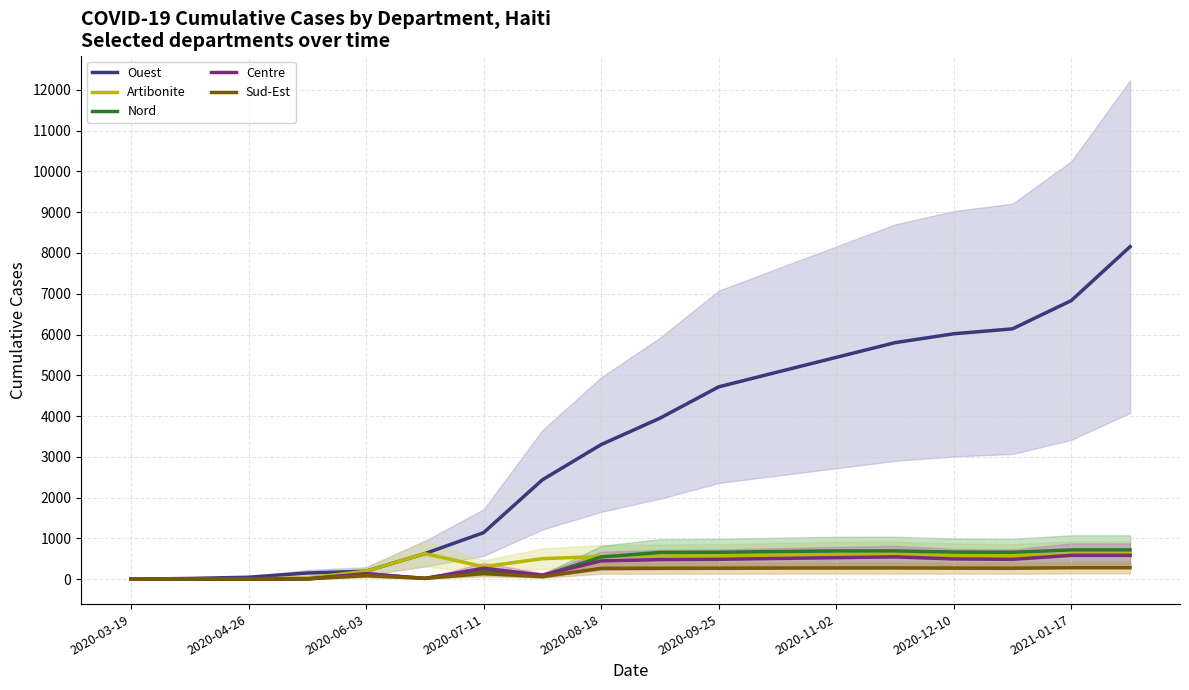

What value does the Sud-Est series have at 2020-12-10, to the nearest 50?

250